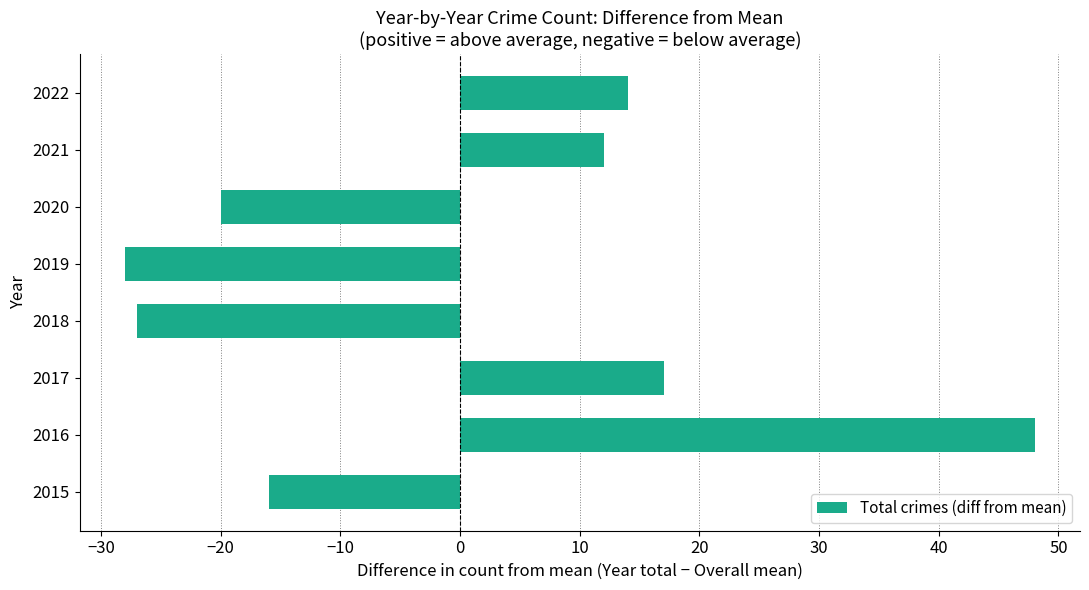

Rank the categories by value from highest to lowest.

2016, 2017, 2022, 2021, 2015, 2020, 2018, 2019